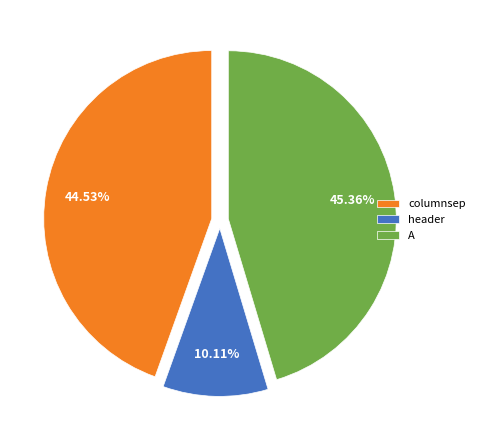

Rank the categories by value from highest to lowest.

A, columnsep, header